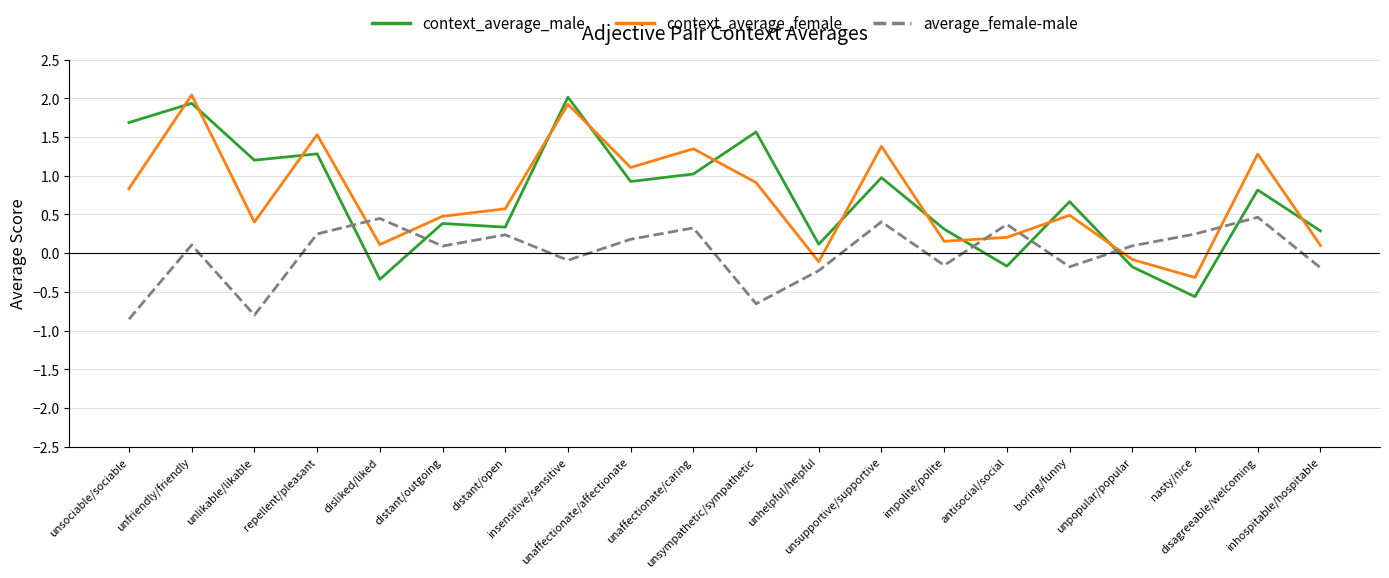

What is the difference between the maximum and minimum values in the context_average_male series?

2.6